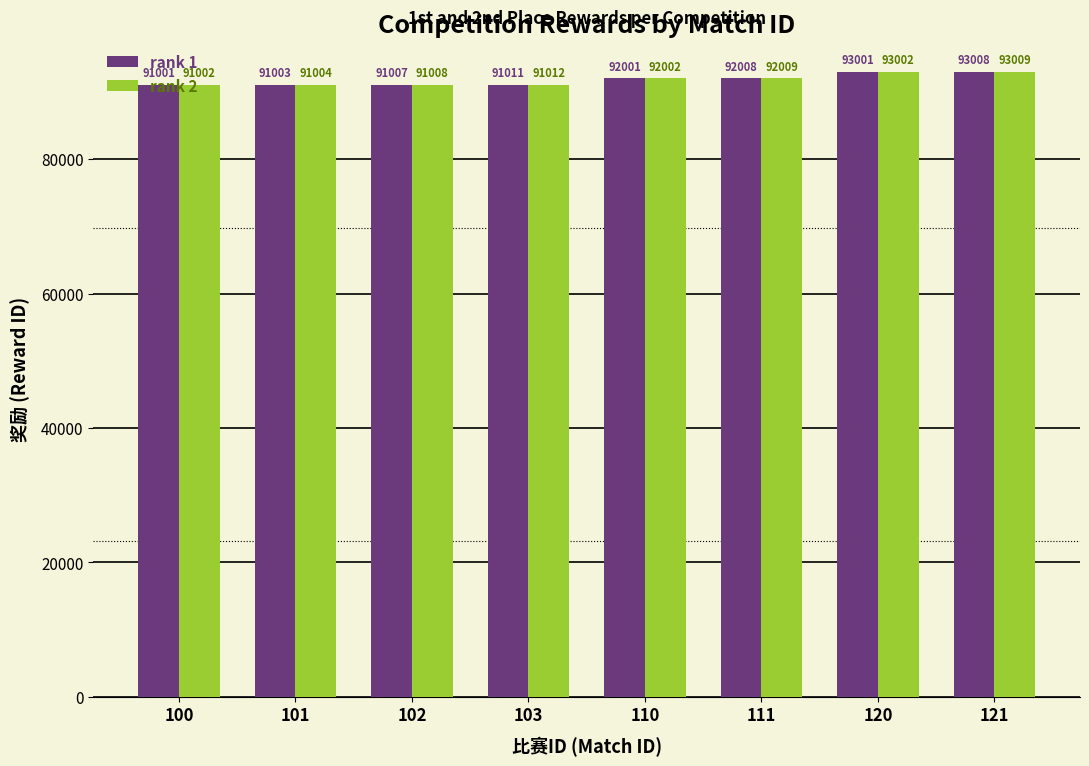

At which category is the sum across all series the highest?

121